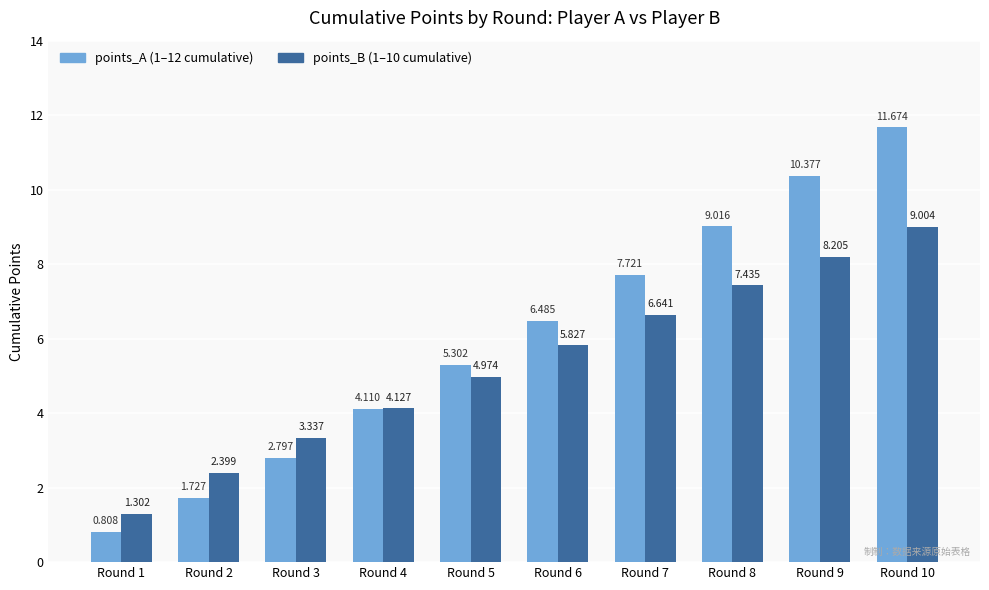

How many bars are there in each group?

2